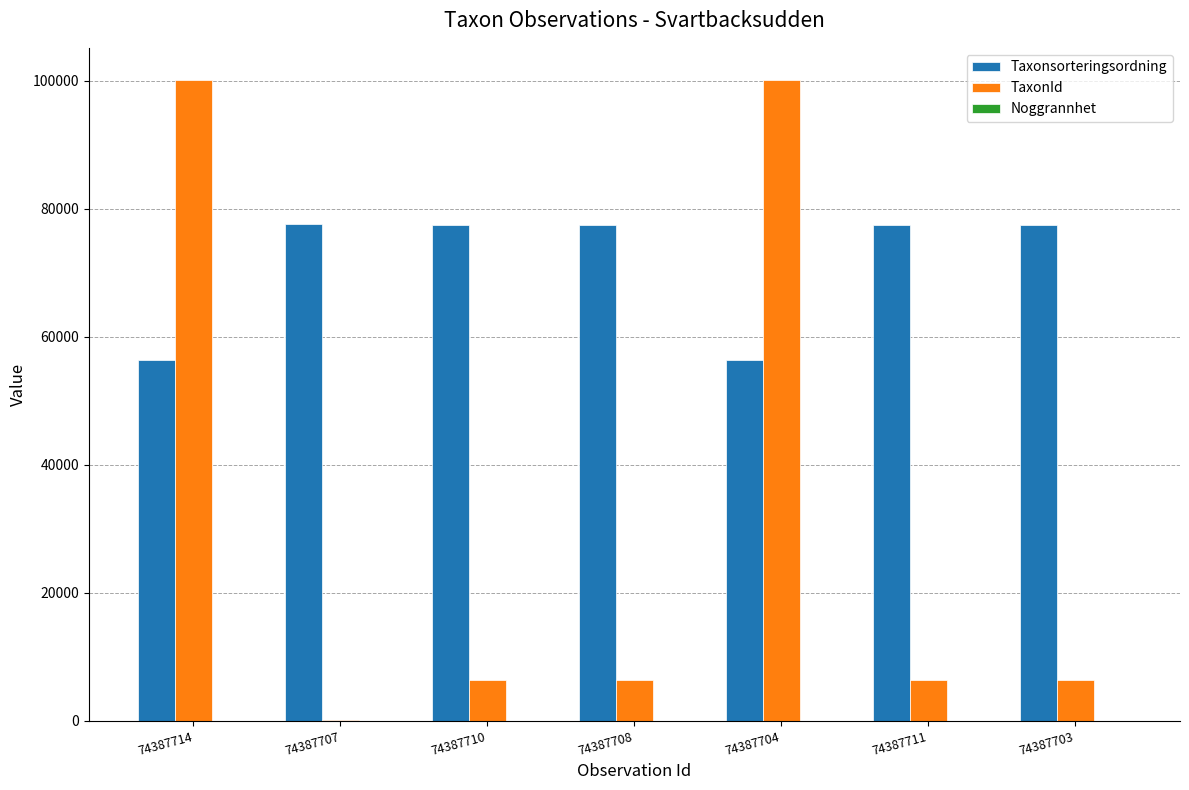

What is the maximum value shown in the chart?

100109